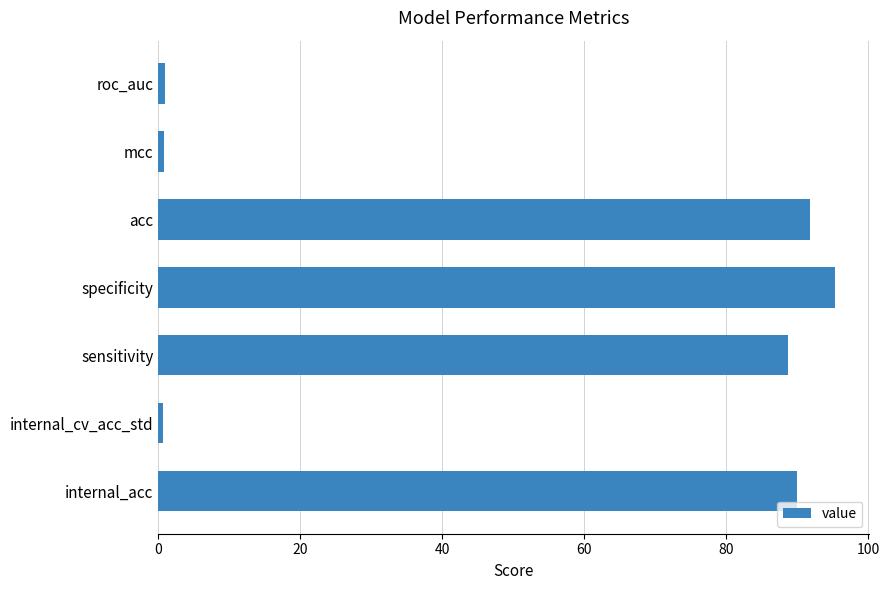

What is the average value?

52.6